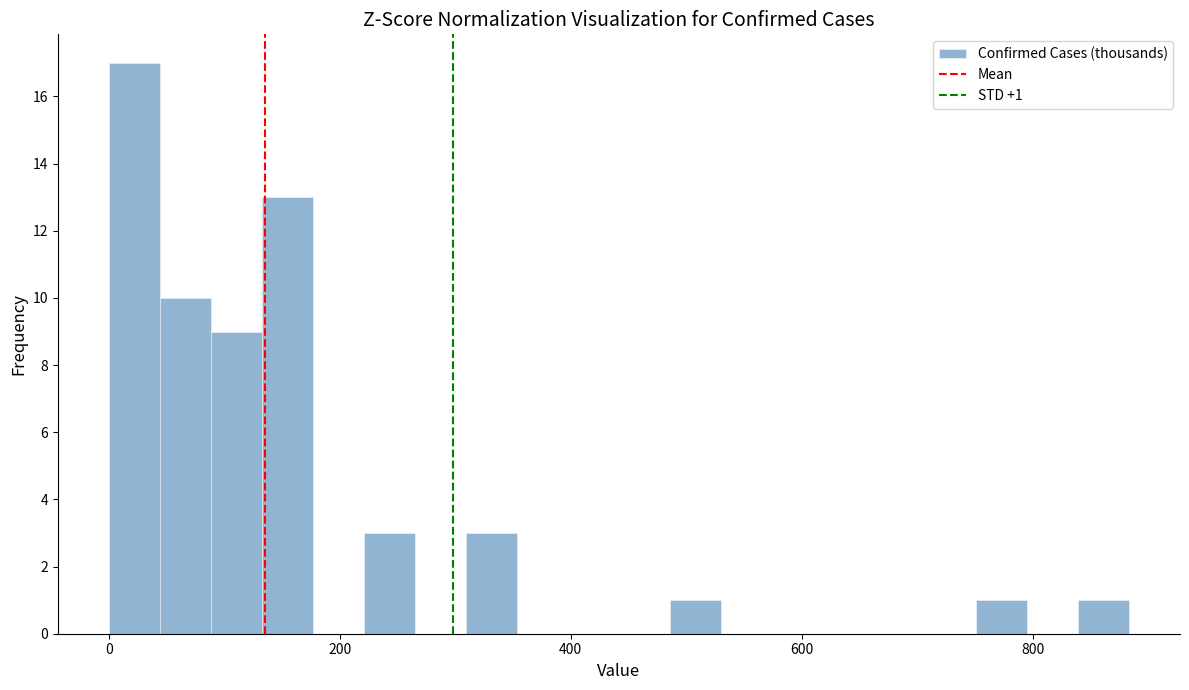

Read against the x-axis, roughly where is the centre of the tallest bar?

20